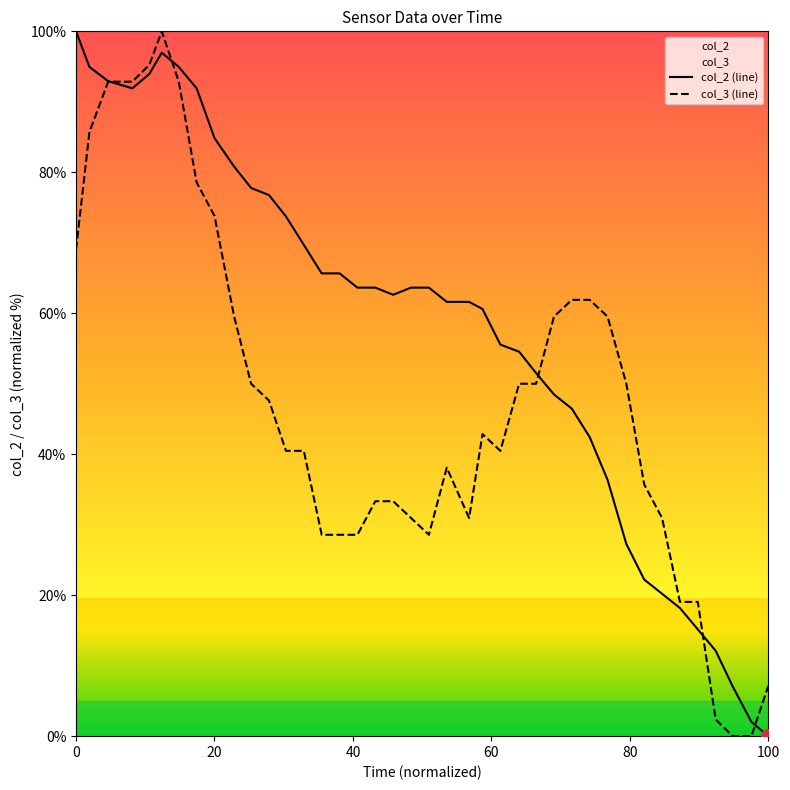

Reading left to right, what are all the values shown in this chart?

col_2: 100.0	94.9	92.9	91.9	93.9	97.0	94.9	91.9	84.8	80.8	77.8	76.8	73.7	69.7	65.7	65.7	63.6	63.6	62.6	63.6	63.6	61.6	61.6	60.6	55.6	54.5	51.5	48.5	46.5	42.4	36.4	27.3	22.2	20.2	18.2	15.2	12.1	7.1	2.0	0.0
col_3: 69.0	85.7	92.9	92.9	95.2	100.0	92.9	78.6	73.8	59.5	50.0	47.6	40.5	40.5	28.6	28.6	28.6	33.3	33.3	31.0	28.6	38.1	31.0	42.9	40.5	50.0	50.0	59.5	61.9	61.9	59.5	50.0	35.7	31.0	19.0	19.0	2.4	0.0	0.0	7.1